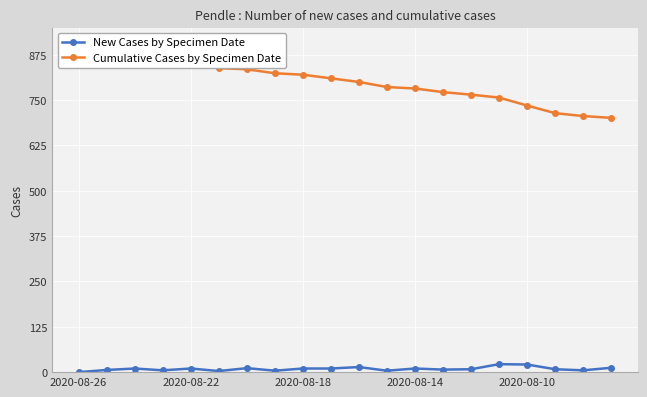

What is the maximum value for New Cases by Specimen Date?

22